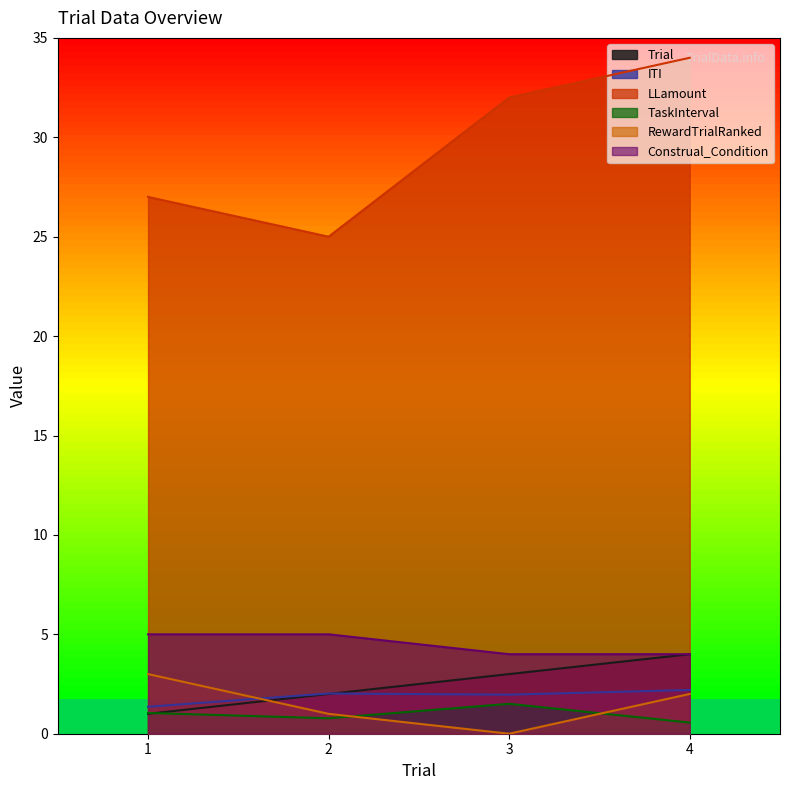

What are all the series names shown in the legend?

Trial, ITI, LLamount, TaskInterval, RewardTrialRanked, Construal_Condition